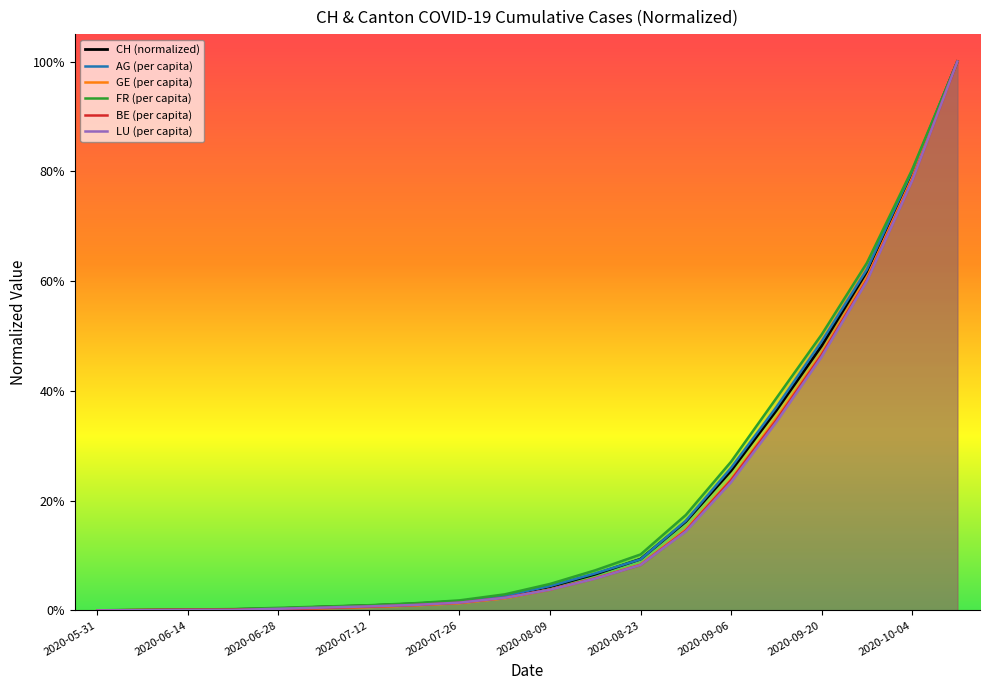

What value does the CH series have at 2020-09-13?

0.4